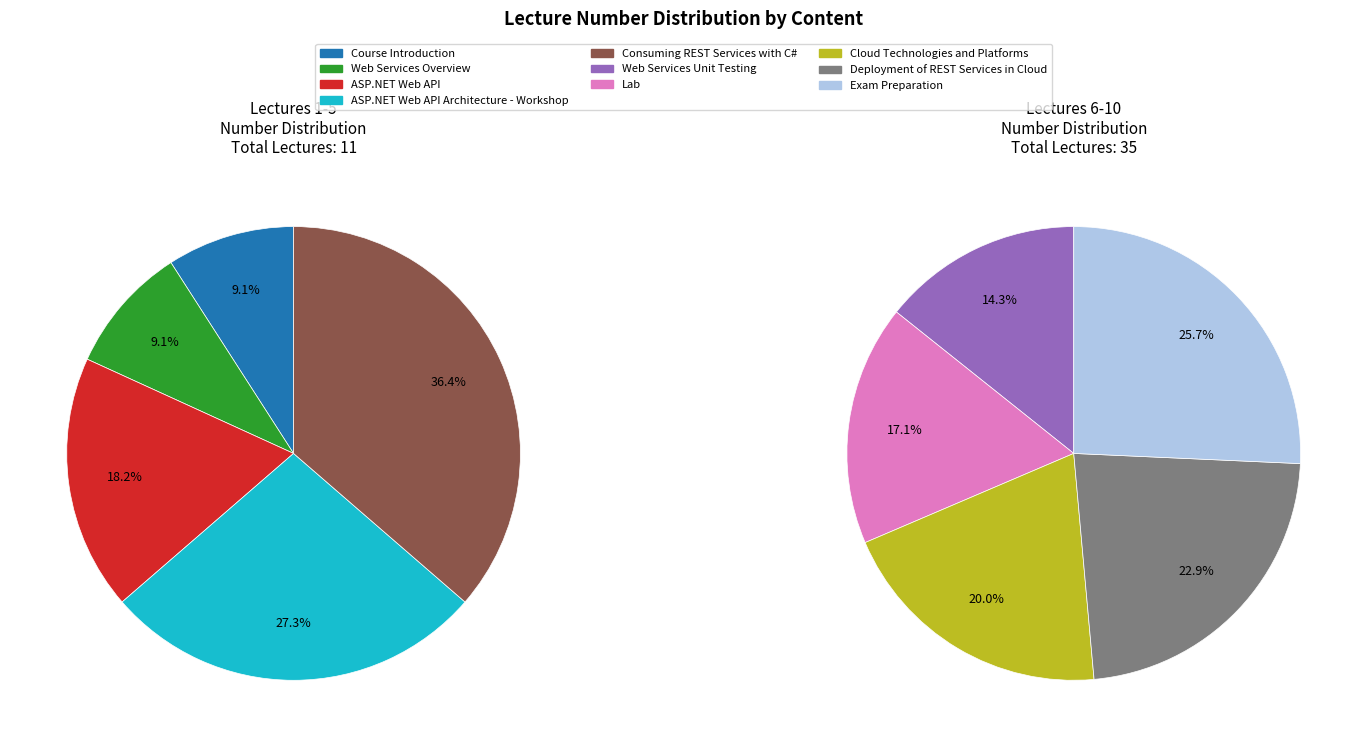

Count the number of slices in the pie.

10